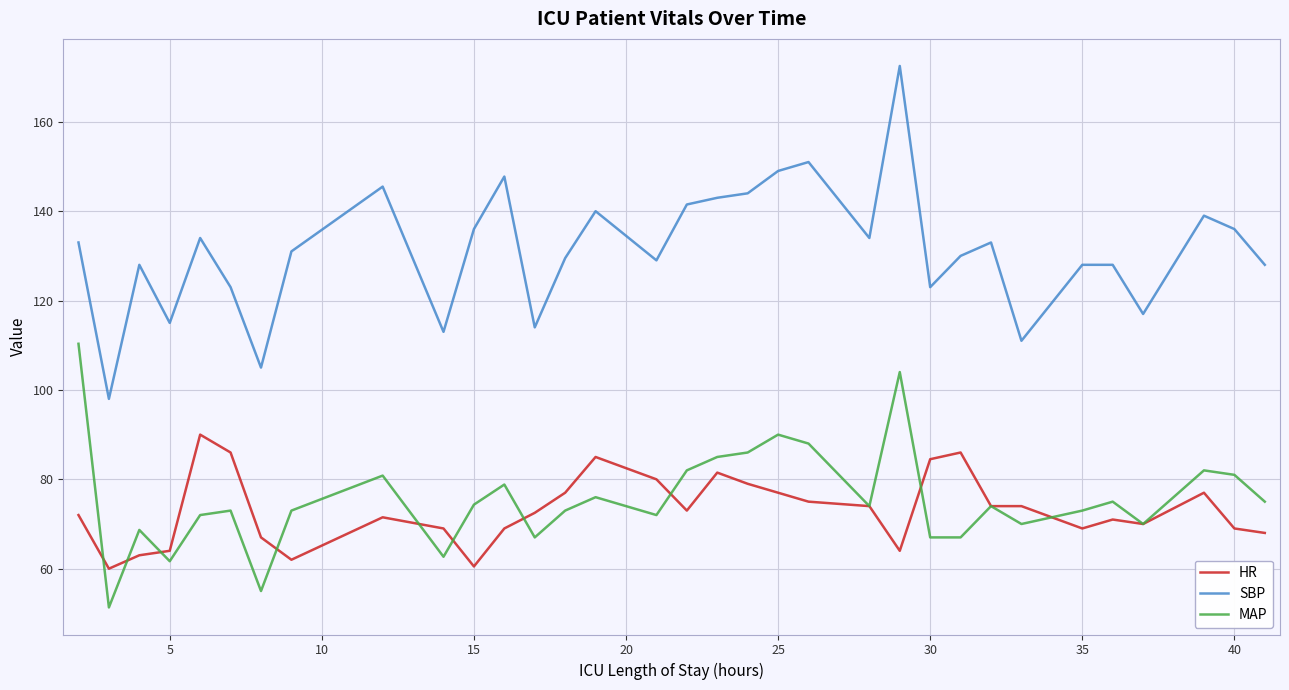

Rank the series by their maximum value, from lowest to highest.

HR, MAP, SBP